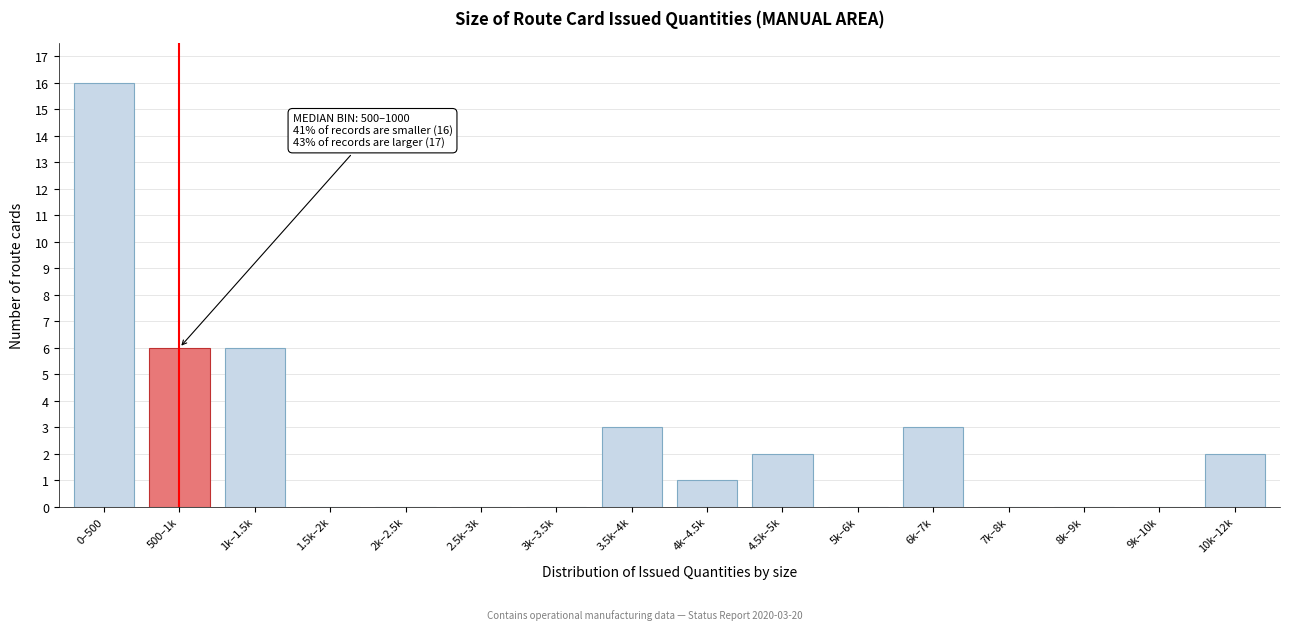

Reading left to right, what are all the values shown in this chart?

0–500=16	500–1k=6	1k–1.5k=6	1.5k–2k=0	2k–2.5k=0	2.5k–3k=0	3k–3.5k=0	3.5k–4k=3	4k–4.5k=1	4.5k–5k=2	5k–6k=0	6k–7k=3	7k–8k=0	8k–9k=0	9k–10k=0	10k–12k=2